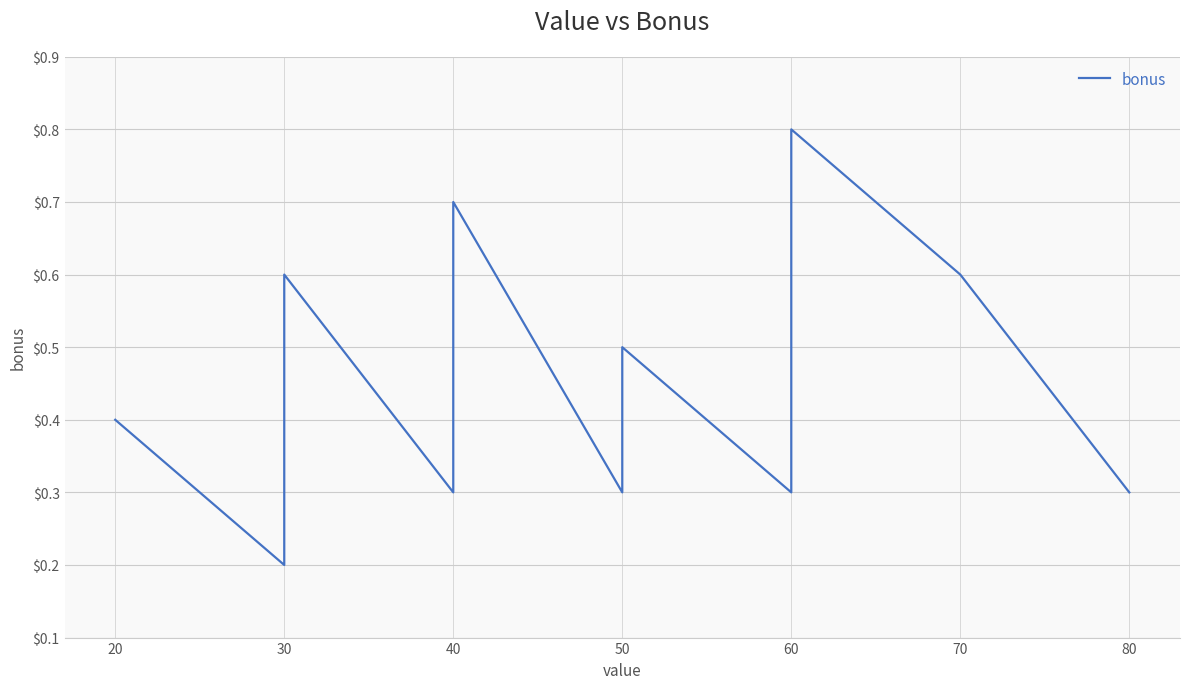

How many interior local peaks (higher than both neighbors) does the data have?

3